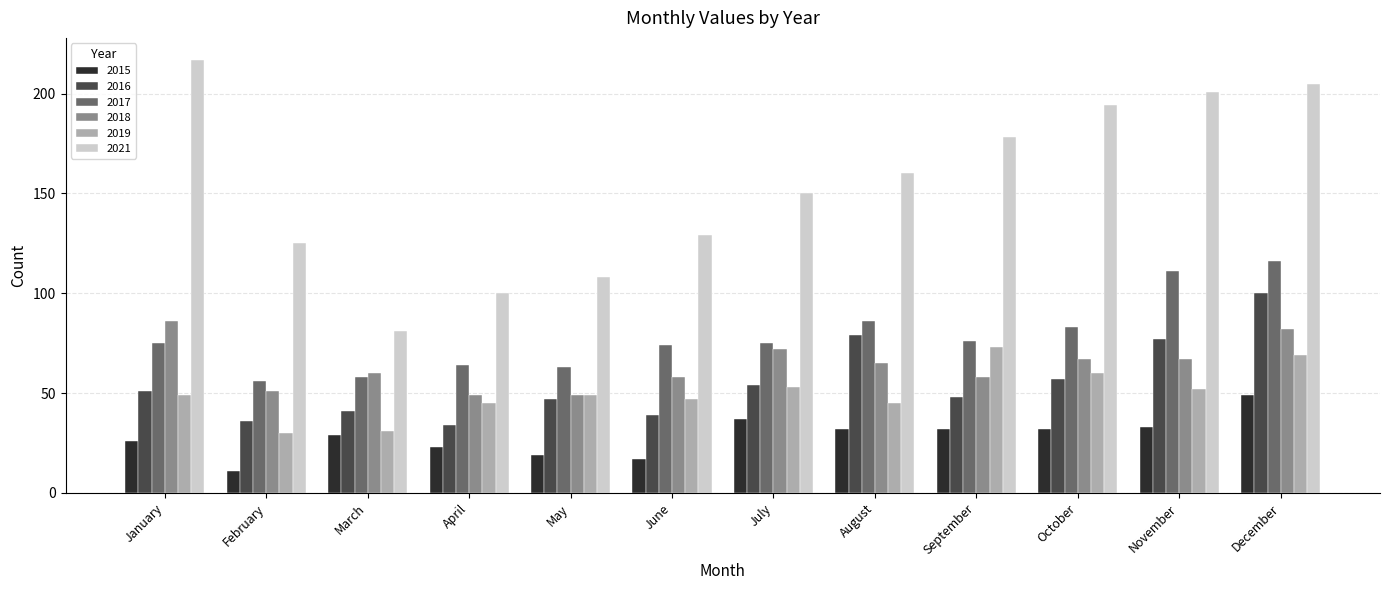

What is the difference between the 2021 values at December and October?

11